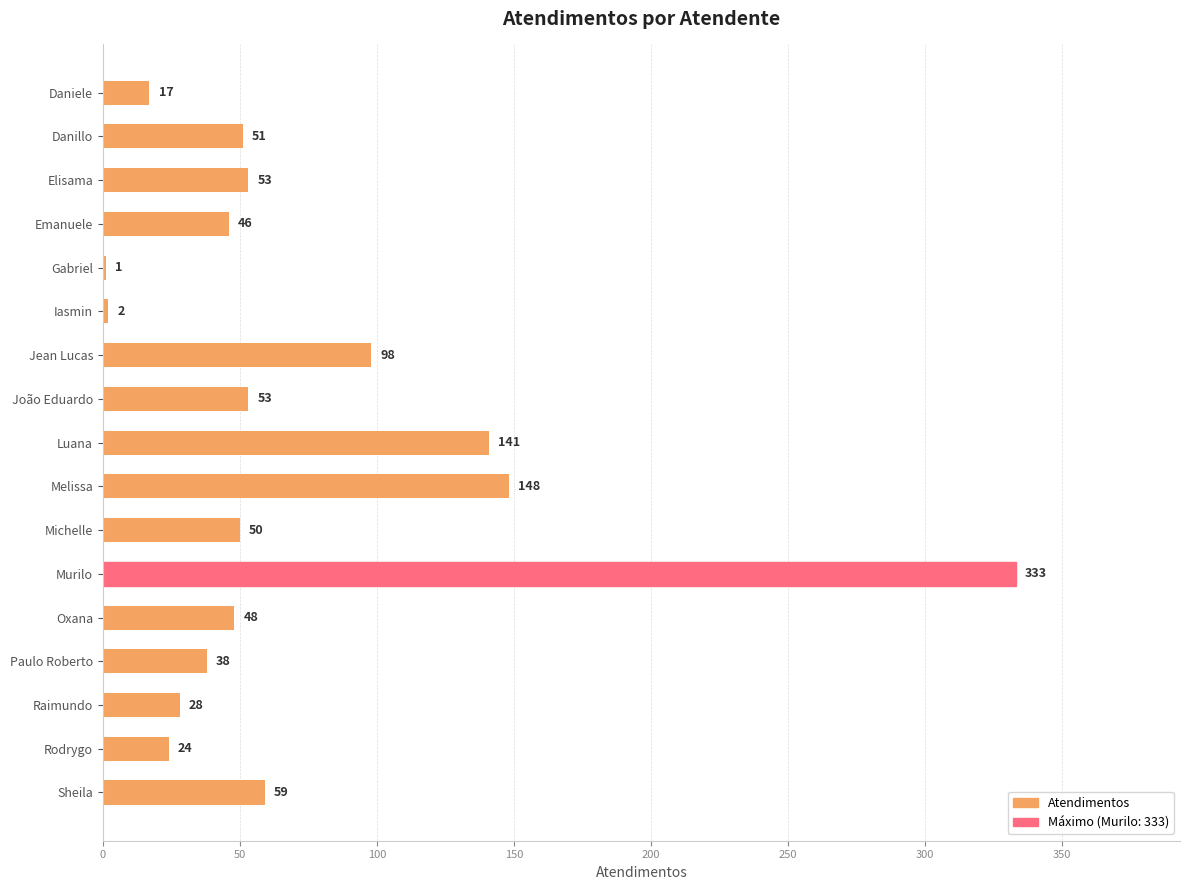

What is the sum of all values?

1190